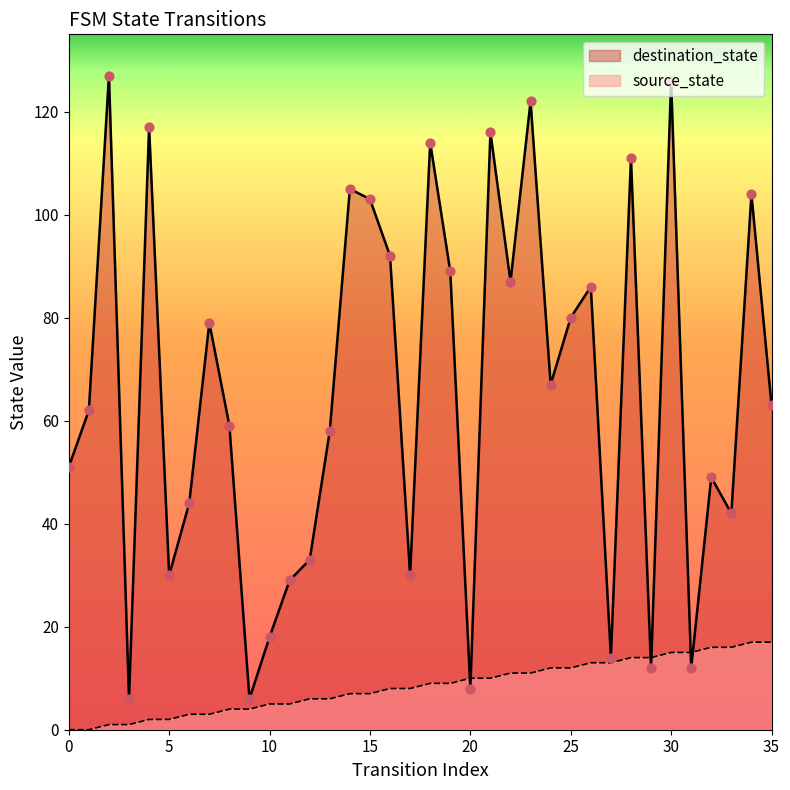

Which series has the largest total across all categories?

destination_state